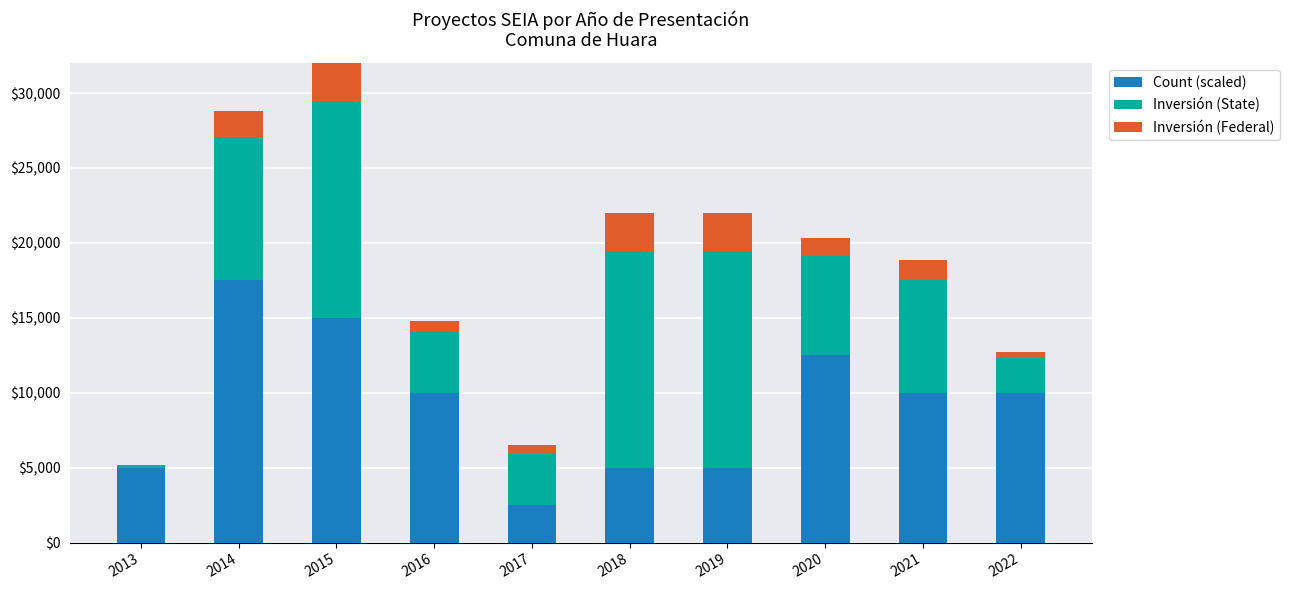

What is the highest value of the Count (scaled) series?

17500.0